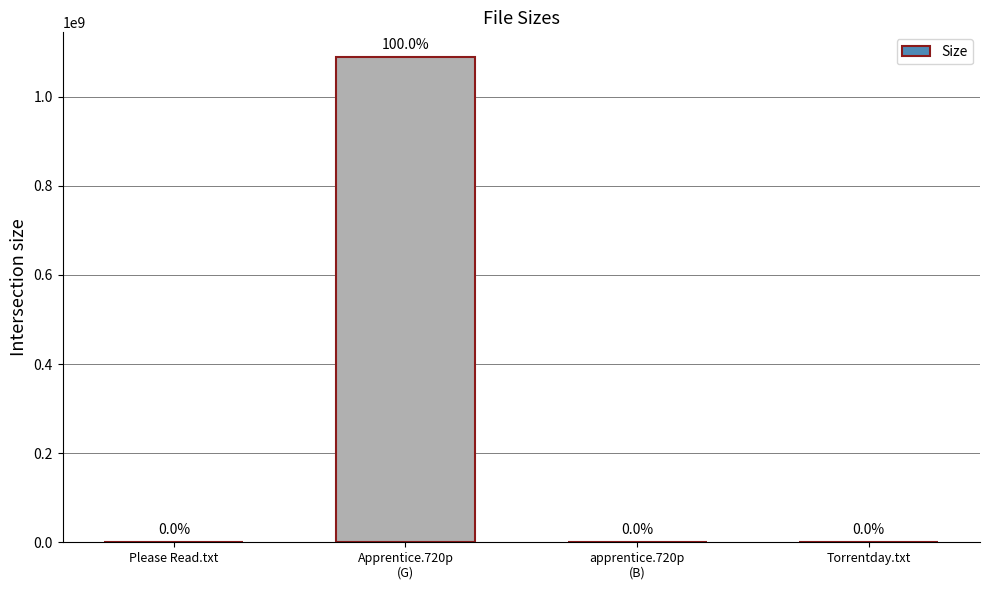

Reading left to right, list all the values displayed in this chart.

Please Read.txt=493	Apprentice.720p
(G)=1090000000	apprentice.720p
(B)=85	Torrentday.txt=493